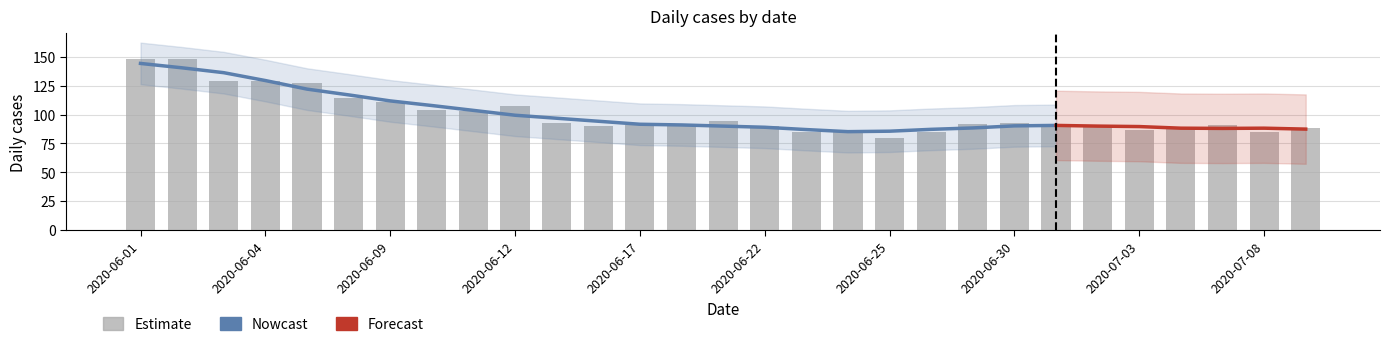

What position from the left is 2020-06-10?

8